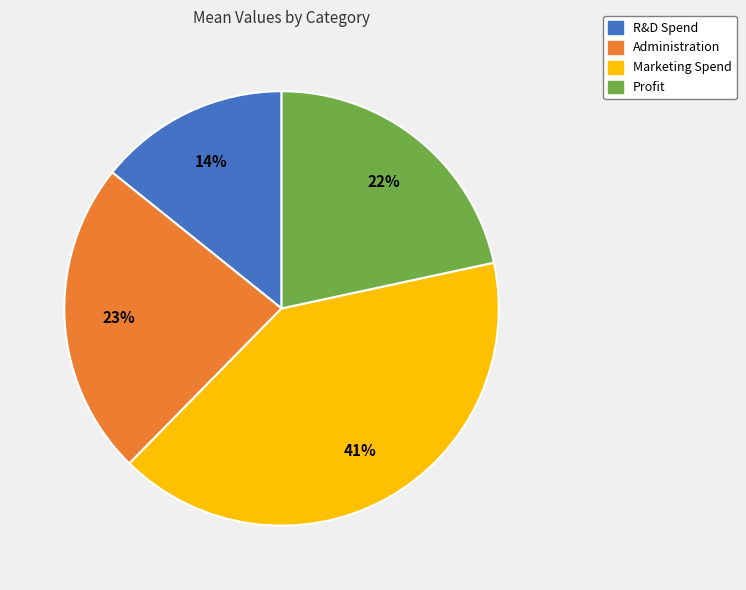

Is the sum of Administration and R&D Spend greater than half?

No